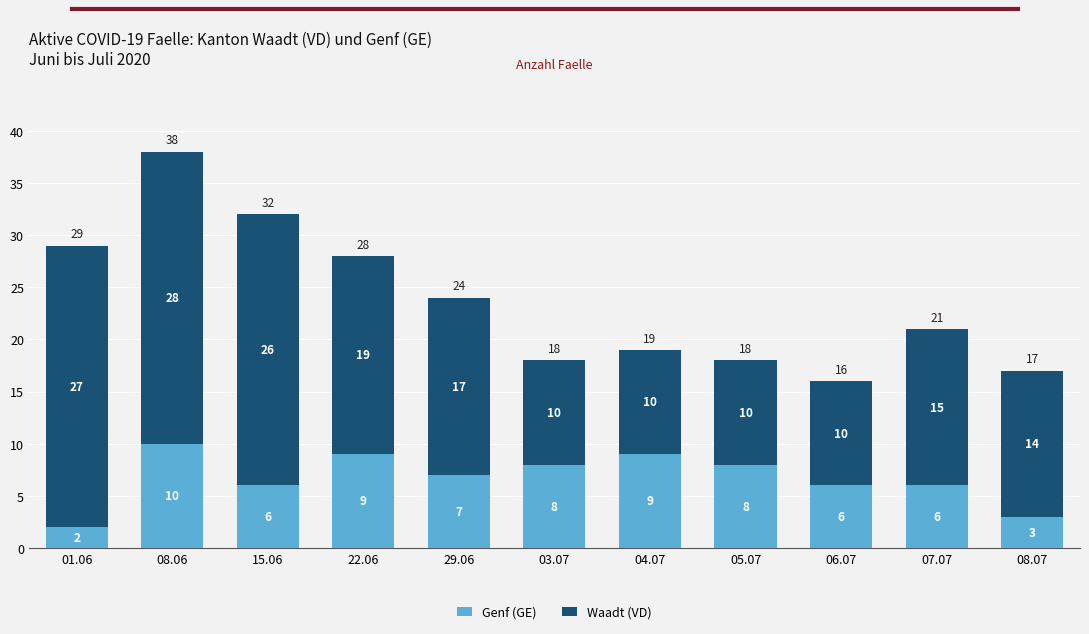

At which label does Genf (GE) reach its peak?

08.06